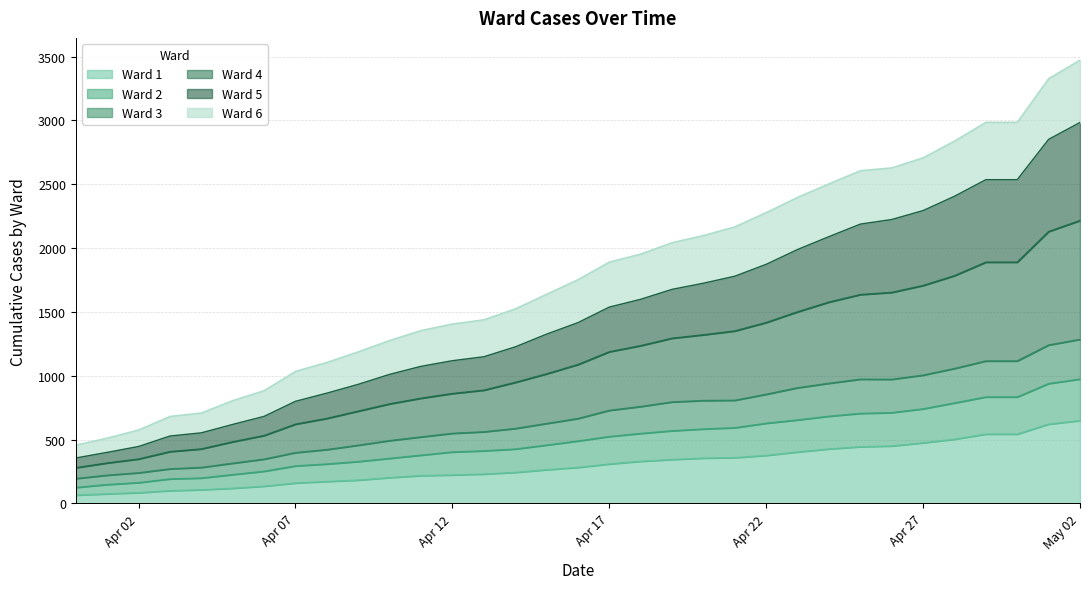

What is the label of the 16th point from the left?

2020-04-15